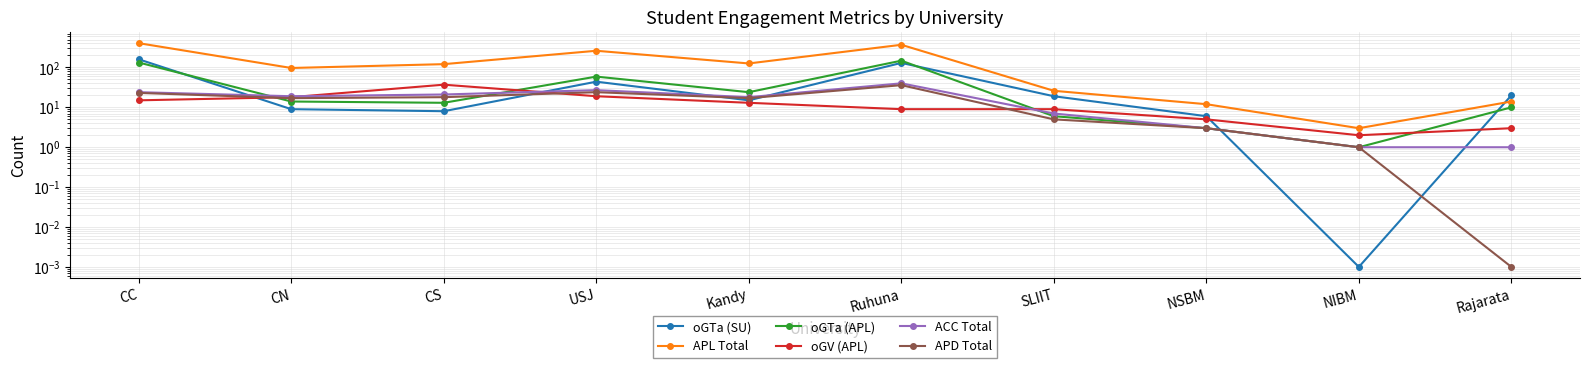

Where does the oGTa (SU) series first go above 19?

CC